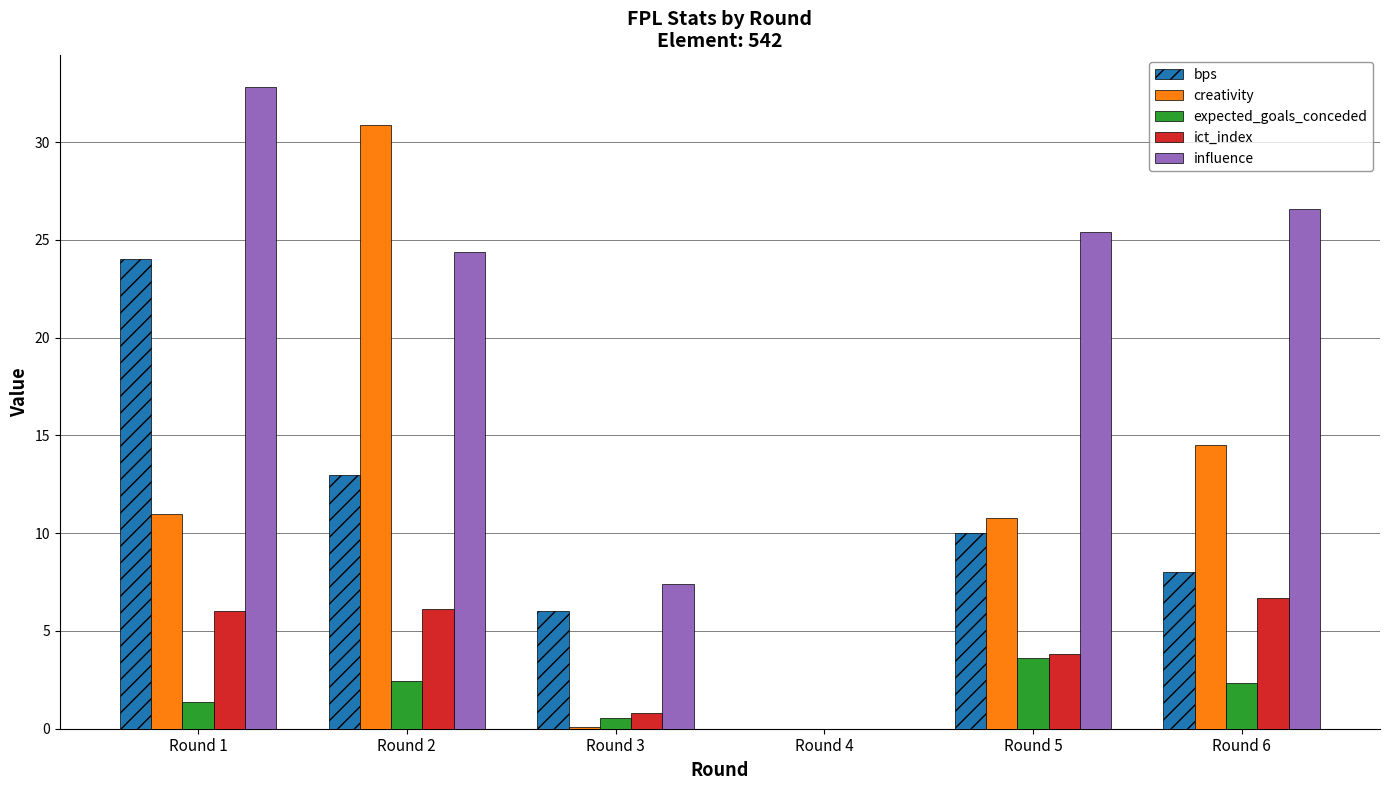

How many positive values does the bps series have?

5